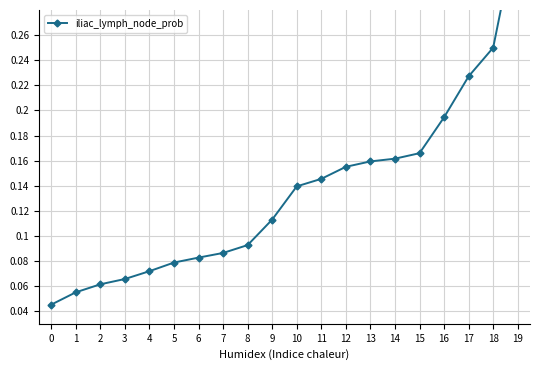

What is the value of the 20th point from the left?

0.3